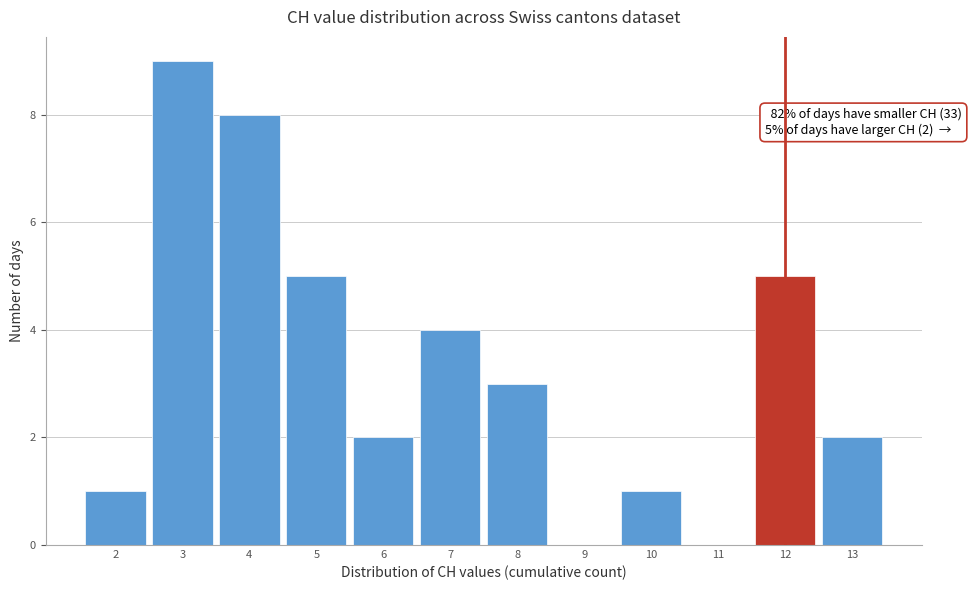

Which range on the x-axis has the tallest bar?

2.5 to 3.5